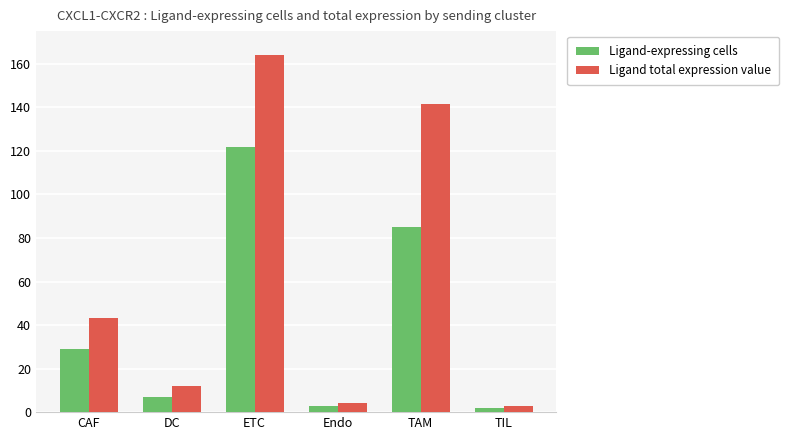

What is the label of the 5th bar from the right?

DC